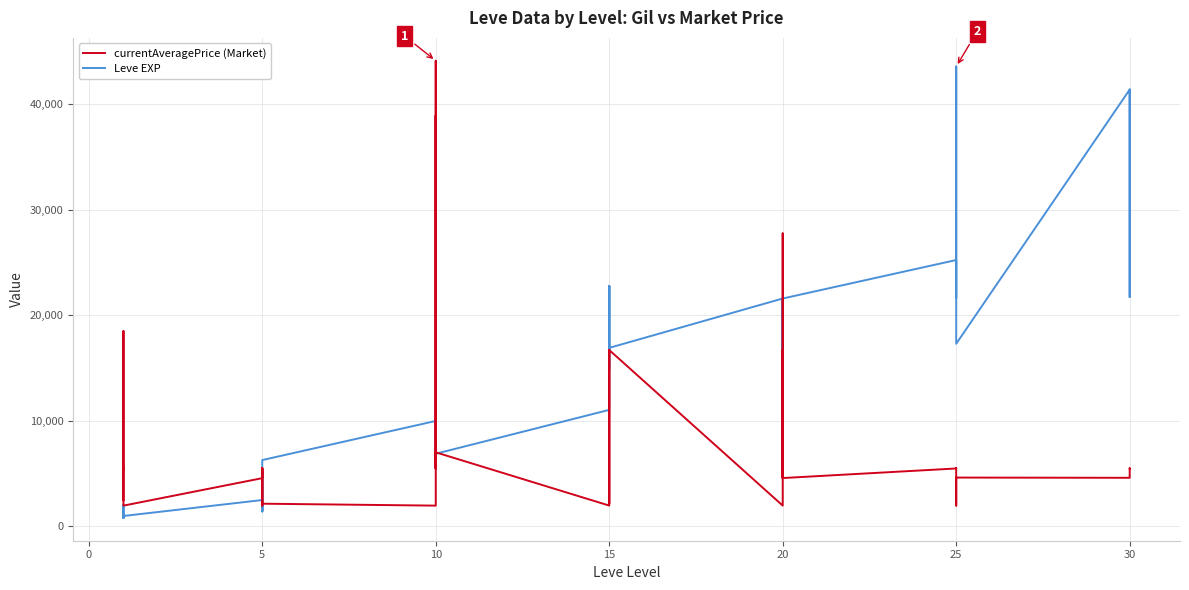

What is the difference between the second highest and second lowest values in the Leve EXP series?

40610